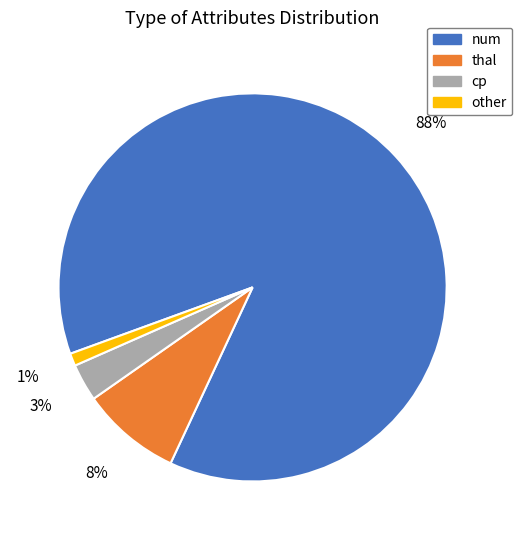

Between other and cp, which is larger?

cp